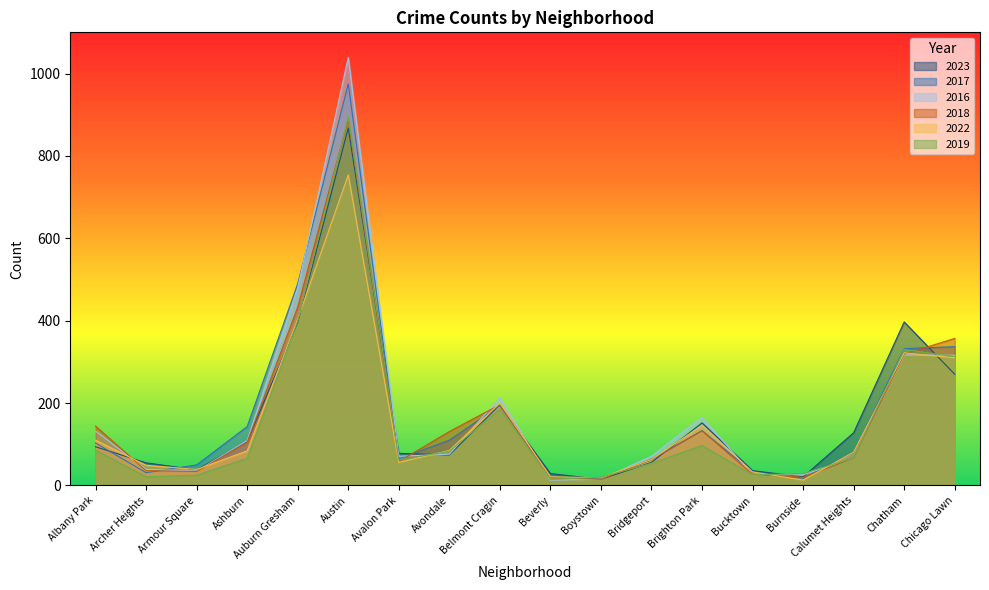

What are all the series names shown in the legend?

2023, 2017, 2016, 2018, 2022, 2019